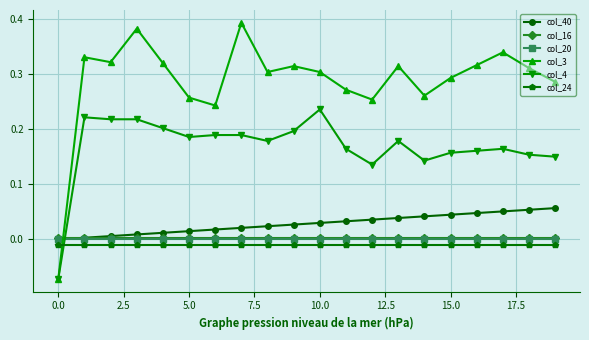

How many negative values does the col_3 series have?

1